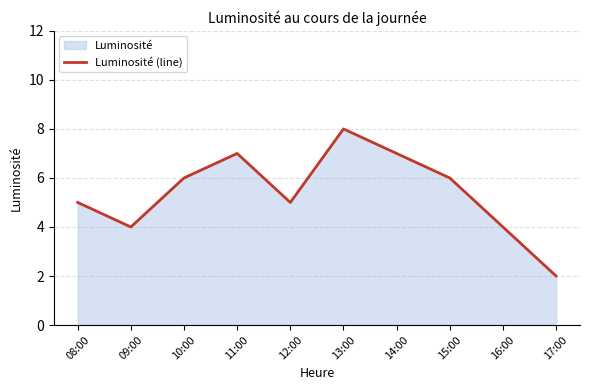

Reading left to right, what are all the values shown in this chart?

5	4	6	7	5	8	7	6	4	2